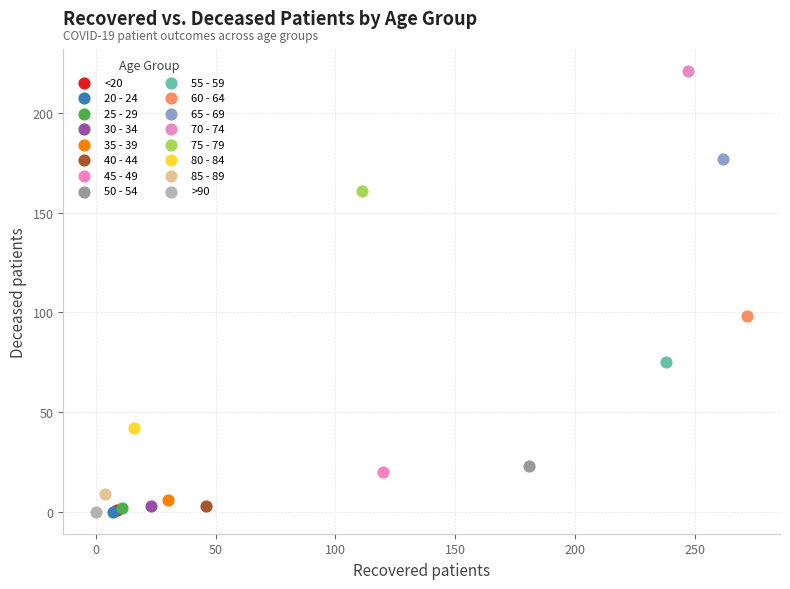

What are all the series names shown in the legend?

<20, 20 - 24, 25 - 29, 30 - 34, 35 - 39, 40 - 44, 45 - 49, 50 - 54, 55 - 59, 60 - 64, 65 - 69, 70 - 74, 75 - 79, 80 - 84, 85 - 89, >90